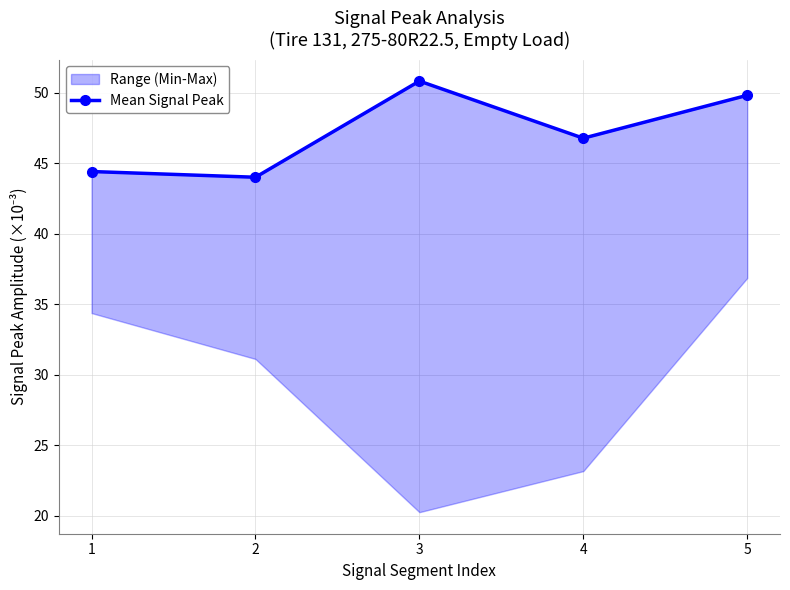

Reading left to right, list all the values displayed in this chart.

44.4	44.0	50.8	46.8	49.8